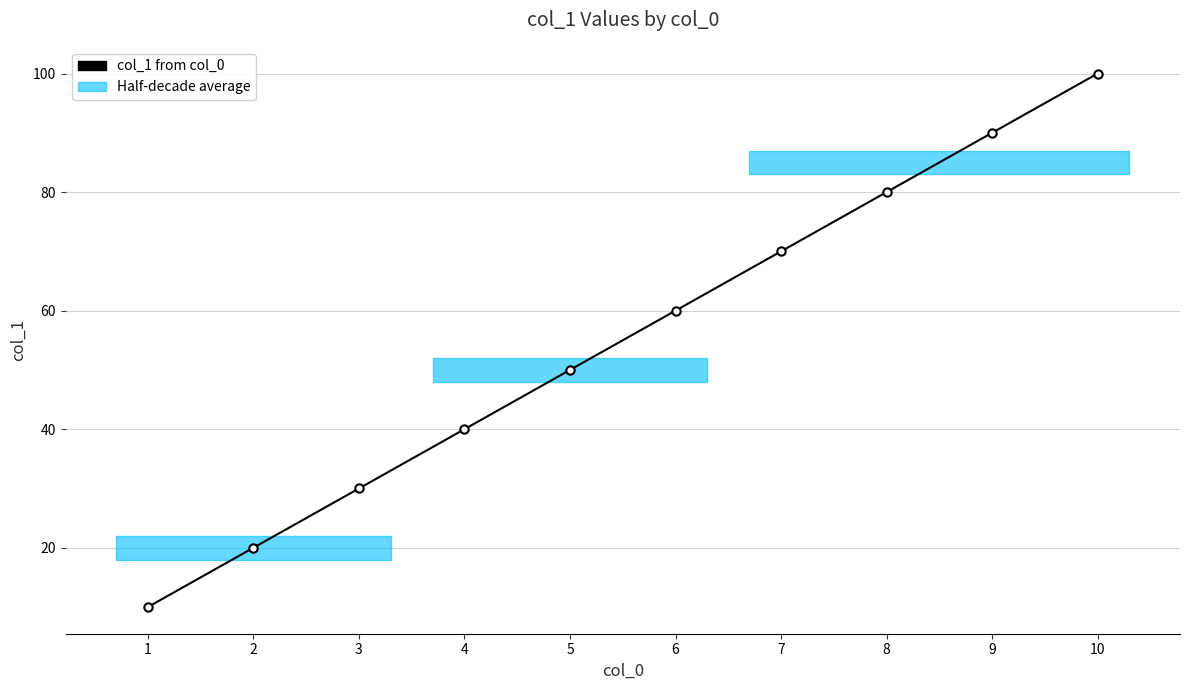

At which label is the value closest to 55?

5